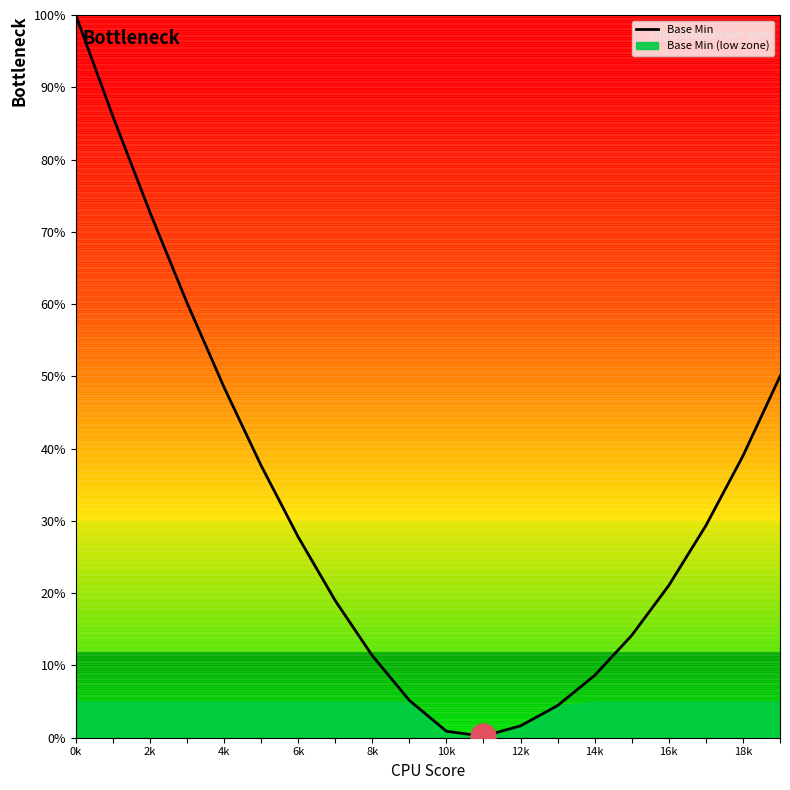

How many data points does each series have?

20